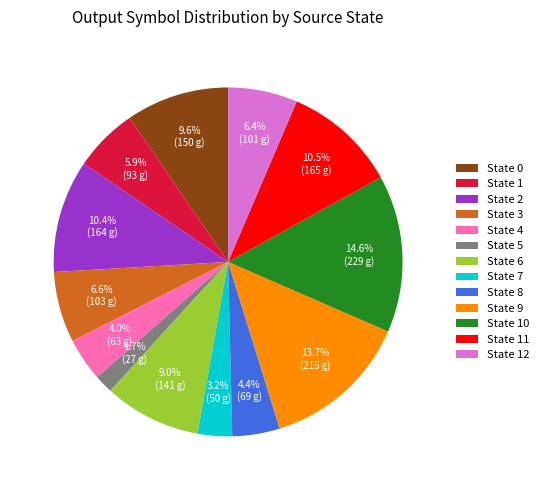

What portion of the pie excludes State 0?

90.4%